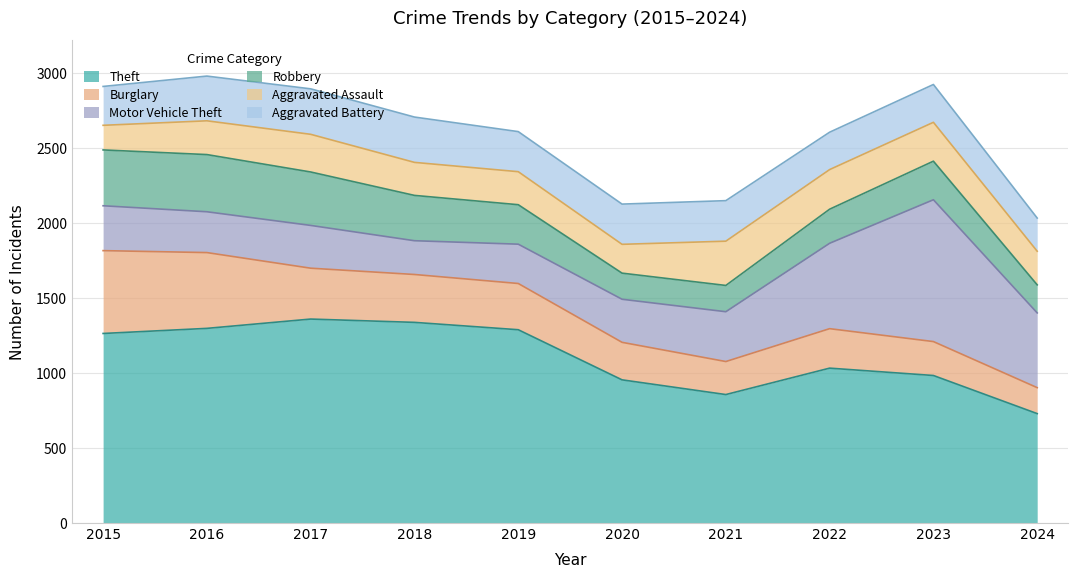

How many lines are shown in the chart?

6